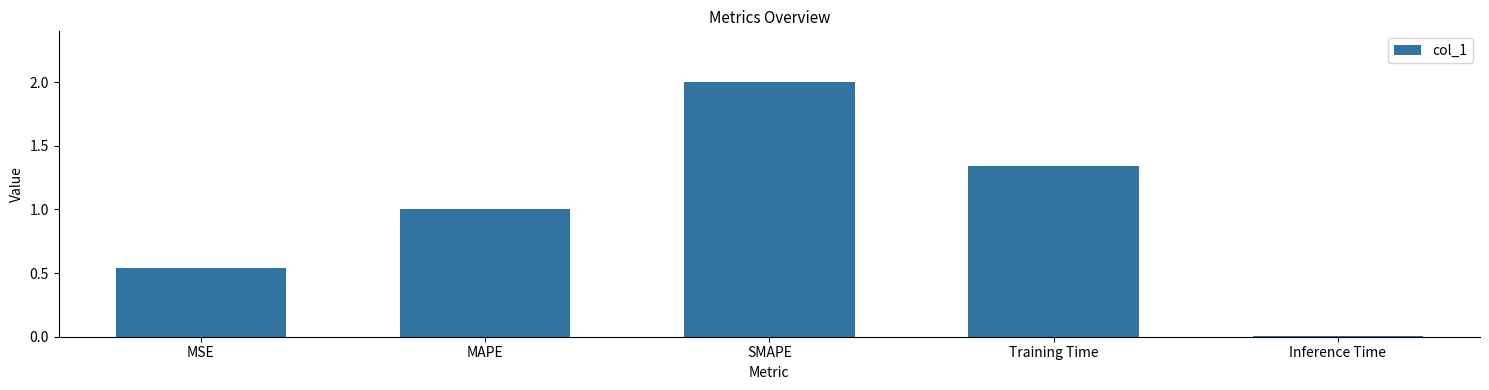

Which has a higher value, MSE or Inference Time?

MSE